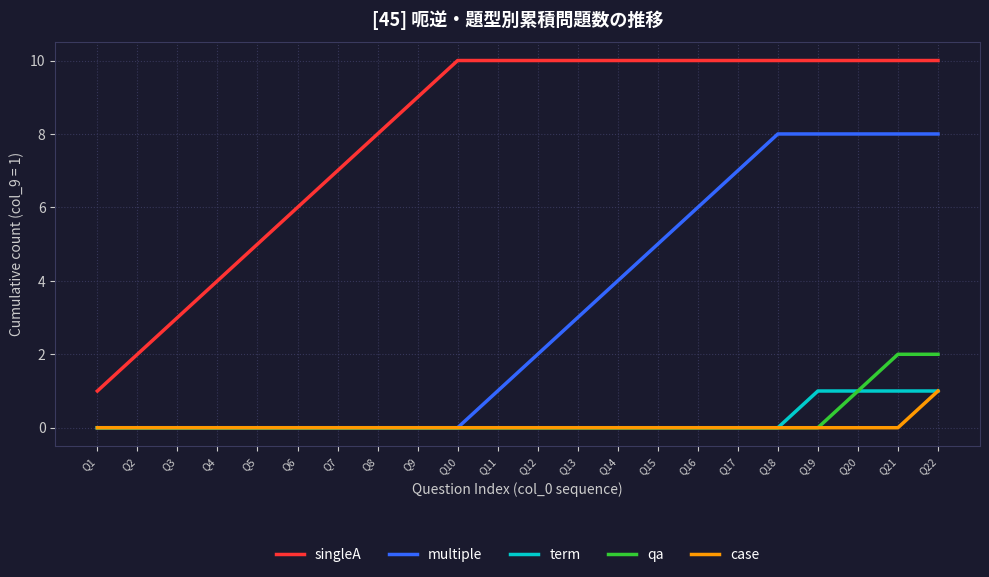

What is the approximate value of singleA at Q9?

9